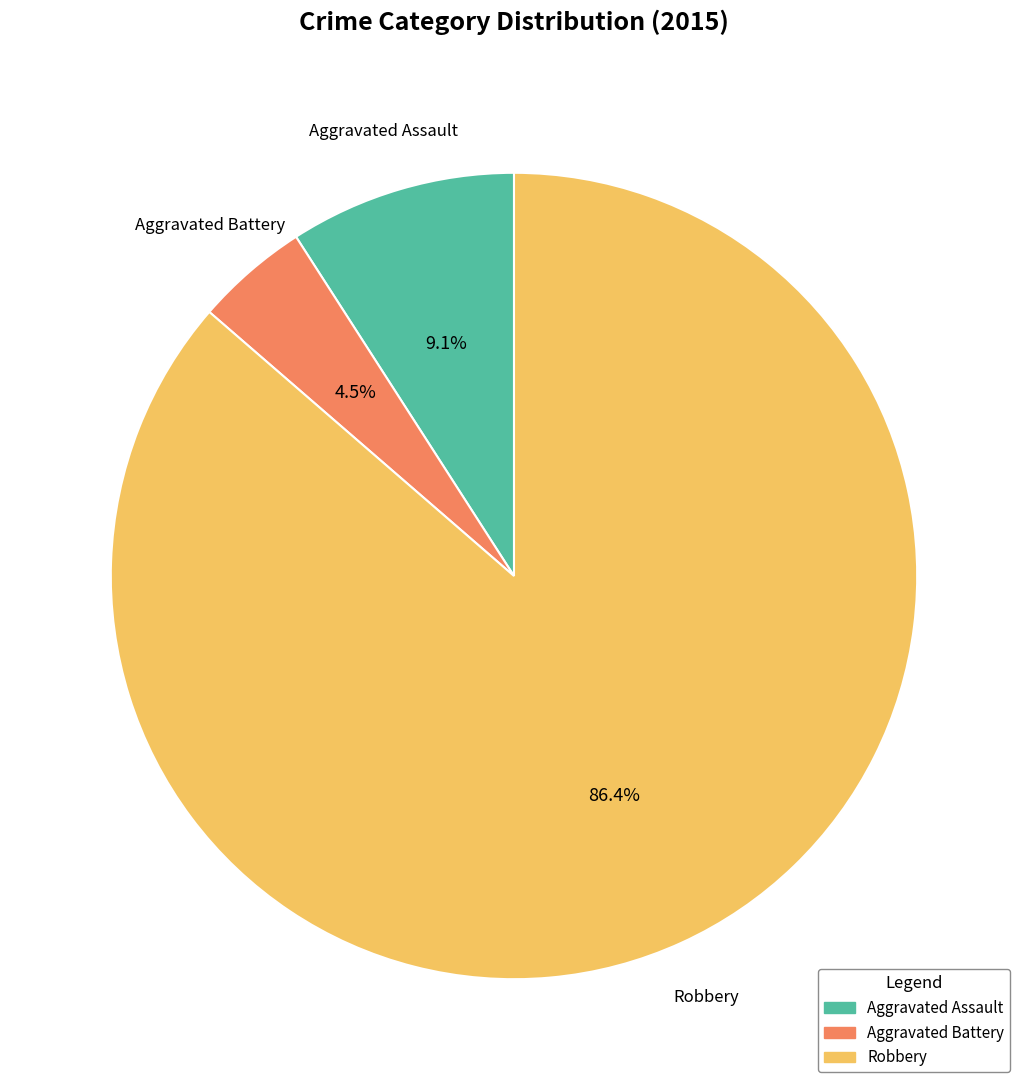

Between Aggravated Battery and Robbery, which is larger?

Robbery